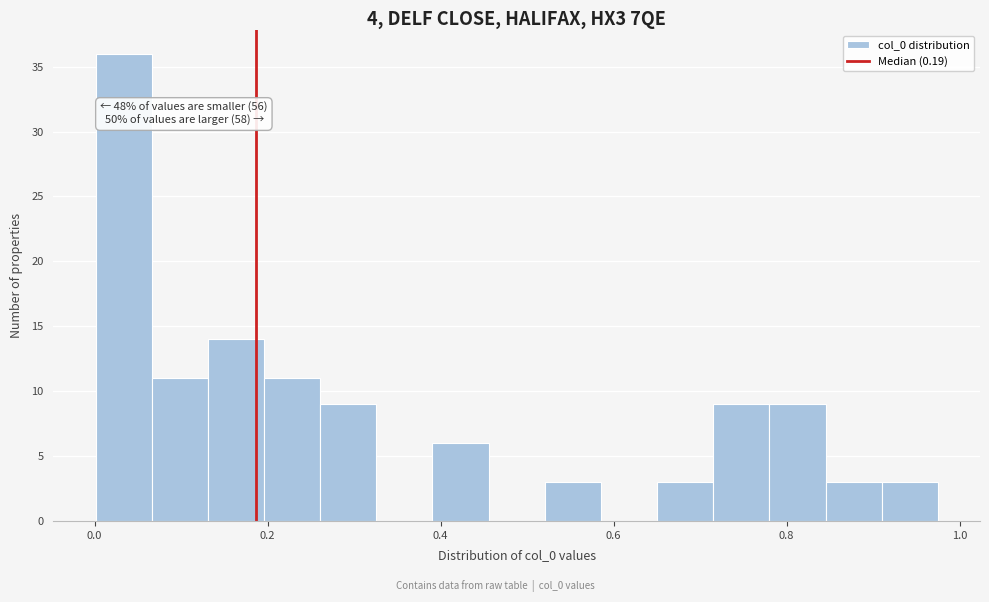

Read against the x-axis, roughly where is the centre of the tallest bar?

0.04